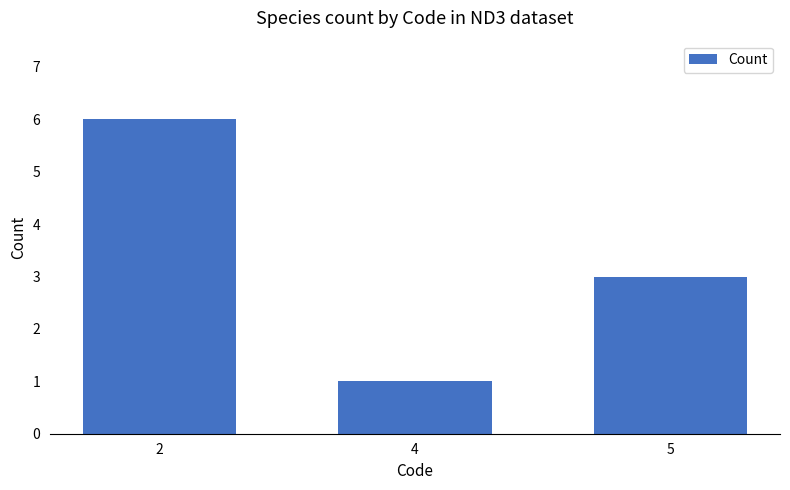

Which label corresponds to the largest value in the chart?

2